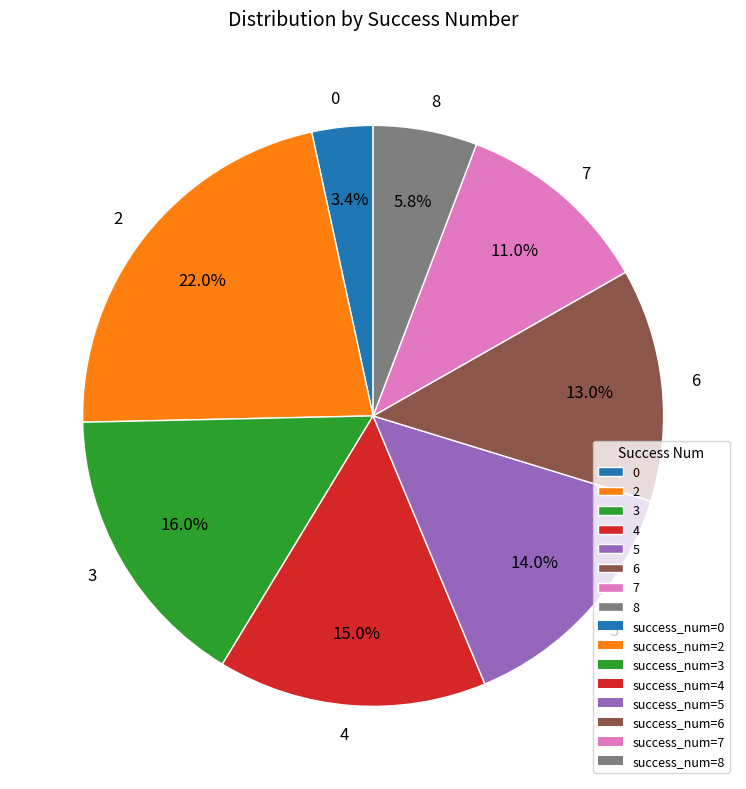

Rank the categories by value from highest to lowest.

2, 3, 4, 5, 6, 7, 8, 0